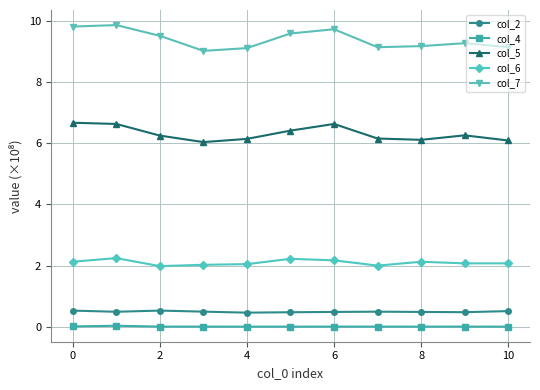

Which series has the widest spread of values?

col_7